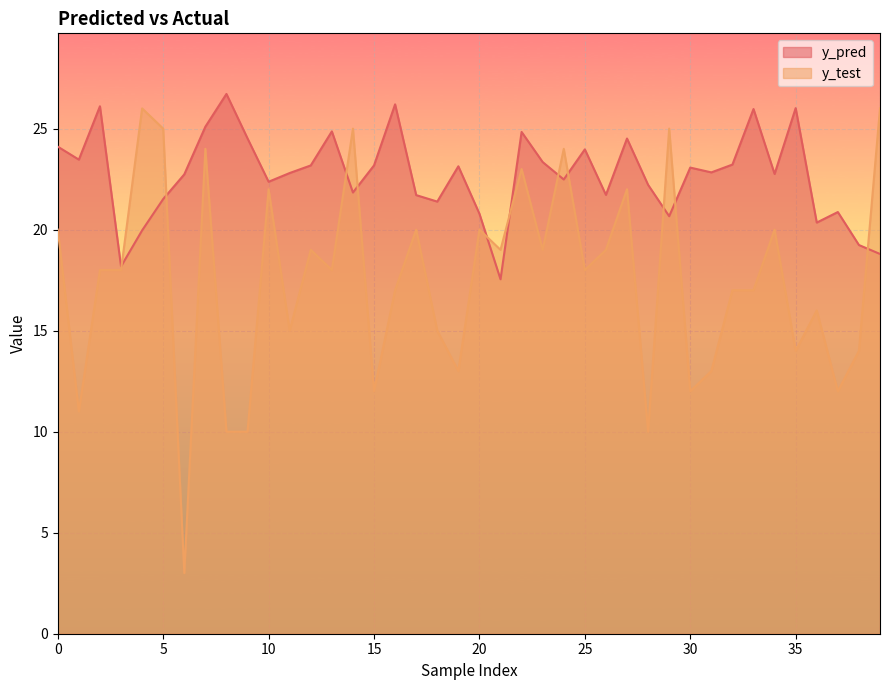

Which series has the largest total across all categories?

y_pred